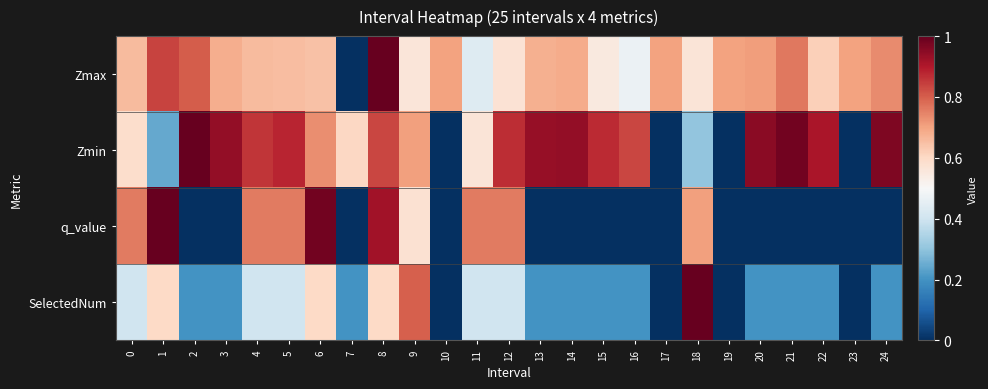

Count the number of data series in this chart.

4